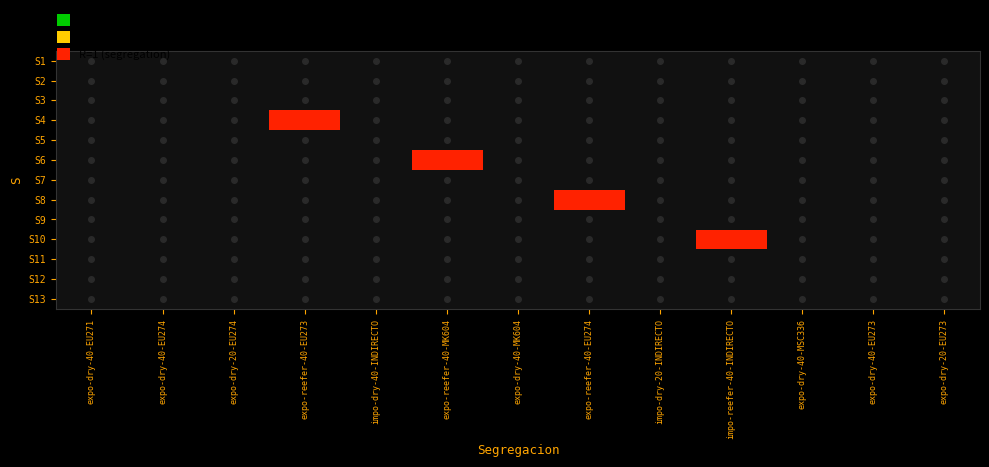

Reading left to right, list all the values displayed in this chart.

S1: expo-dry-40-EU271=0	expo-dry-40-EU274=0	expo-dry-20-EU274=0	expo-reefer-40-EU273=0	impo-dry-40-INDIRECTO=0	expo-reefer-40-MK604=0	expo-dry-40-MK604=0	expo-reefer-40-EU274=0	impo-dry-20-INDIRECTO=0	impo-reefer-40-INDIRECTO=0	expo-dry-40-MSC336=0	expo-dry-40-EU273=0	expo-dry-20-EU273=0
S2: expo-dry-40-EU271=0	expo-dry-40-EU274=0	expo-dry-20-EU274=0	expo-reefer-40-EU273=0	impo-dry-40-INDIRECTO=0	expo-reefer-40-MK604=0	expo-dry-40-MK604=0	expo-reefer-40-EU274=0	impo-dry-20-INDIRECTO=0	impo-reefer-40-INDIRECTO=0	expo-dry-40-MSC336=0	expo-dry-40-EU273=0	expo-dry-20-EU273=0
S3: expo-dry-40-EU271=0	expo-dry-40-EU274=0	expo-dry-20-EU274=0	expo-reefer-40-EU273=0	impo-dry-40-INDIRECTO=0	expo-reefer-40-MK604=0	expo-dry-40-MK604=0	expo-reefer-40-EU274=0	impo-dry-20-INDIRECTO=0	impo-reefer-40-INDIRECTO=0	expo-dry-40-MSC336=0	expo-dry-40-EU273=0	expo-dry-20-EU273=0
S4: expo-dry-40-EU271=0	expo-dry-40-EU274=0	expo-dry-20-EU274=0	expo-reefer-40-EU273=1	impo-dry-40-INDIRECTO=0	expo-reefer-40-MK604=0	expo-dry-40-MK604=0	expo-reefer-40-EU274=0	impo-dry-20-INDIRECTO=0	impo-reefer-40-INDIRECTO=0	expo-dry-40-MSC336=0	expo-dry-40-EU273=0	expo-dry-20-EU273=0
S5: expo-dry-40-EU271=0	expo-dry-40-EU274=0	expo-dry-20-EU274=0	expo-reefer-40-EU273=0	impo-dry-40-INDIRECTO=0	expo-reefer-40-MK604=0	expo-dry-40-MK604=0	expo-reefer-40-EU274=0	impo-dry-20-INDIRECTO=0	impo-reefer-40-INDIRECTO=0	expo-dry-40-MSC336=0	expo-dry-40-EU273=0	expo-dry-20-EU273=0
S6: expo-dry-40-EU271=0	expo-dry-40-EU274=0	expo-dry-20-EU274=0	expo-reefer-40-EU273=0	impo-dry-40-INDIRECTO=0	expo-reefer-40-MK604=1	expo-dry-40-MK604=0	expo-reefer-40-EU274=0	impo-dry-20-INDIRECTO=0	impo-reefer-40-INDIRECTO=0	expo-dry-40-MSC336=0	expo-dry-40-EU273=0	expo-dry-20-EU273=0
S7: expo-dry-40-EU271=0	expo-dry-40-EU274=0	expo-dry-20-EU274=0	expo-reefer-40-EU273=0	impo-dry-40-INDIRECTO=0	expo-reefer-40-MK604=0	expo-dry-40-MK604=0	expo-reefer-40-EU274=0	impo-dry-20-INDIRECTO=0	impo-reefer-40-INDIRECTO=0	expo-dry-40-MSC336=0	expo-dry-40-EU273=0	expo-dry-20-EU273=0
S8: expo-dry-40-EU271=0	expo-dry-40-EU274=0	expo-dry-20-EU274=0	expo-reefer-40-EU273=0	impo-dry-40-INDIRECTO=0	expo-reefer-40-MK604=0	expo-dry-40-MK604=0	expo-reefer-40-EU274=1	impo-dry-20-INDIRECTO=0	impo-reefer-40-INDIRECTO=0	expo-dry-40-MSC336=0	expo-dry-40-EU273=0	expo-dry-20-EU273=0
S9: expo-dry-40-EU271=0	expo-dry-40-EU274=0	expo-dry-20-EU274=0	expo-reefer-40-EU273=0	impo-dry-40-INDIRECTO=0	expo-reefer-40-MK604=0	expo-dry-40-MK604=0	expo-reefer-40-EU274=0	impo-dry-20-INDIRECTO=0	impo-reefer-40-INDIRECTO=0	expo-dry-40-MSC336=0	expo-dry-40-EU273=0	expo-dry-20-EU273=0
S10: expo-dry-40-EU271=0	expo-dry-40-EU274=0	expo-dry-20-EU274=0	expo-reefer-40-EU273=0	impo-dry-40-INDIRECTO=0	expo-reefer-40-MK604=0	expo-dry-40-MK604=0	expo-reefer-40-EU274=0	impo-dry-20-INDIRECTO=0	impo-reefer-40-INDIRECTO=1	expo-dry-40-MSC336=0	expo-dry-40-EU273=0	expo-dry-20-EU273=0
S11: expo-dry-40-EU271=0	expo-dry-40-EU274=0	expo-dry-20-EU274=0	expo-reefer-40-EU273=0	impo-dry-40-INDIRECTO=0	expo-reefer-40-MK604=0	expo-dry-40-MK604=0	expo-reefer-40-EU274=0	impo-dry-20-INDIRECTO=0	impo-reefer-40-INDIRECTO=0	expo-dry-40-MSC336=0	expo-dry-40-EU273=0	expo-dry-20-EU273=0
S12: expo-dry-40-EU271=0	expo-dry-40-EU274=0	expo-dry-20-EU274=0	expo-reefer-40-EU273=0	impo-dry-40-INDIRECTO=0	expo-reefer-40-MK604=0	expo-dry-40-MK604=0	expo-reefer-40-EU274=0	impo-dry-20-INDIRECTO=0	impo-reefer-40-INDIRECTO=0	expo-dry-40-MSC336=0	expo-dry-40-EU273=0	expo-dry-20-EU273=0
S13: expo-dry-40-EU271=0	expo-dry-40-EU274=0	expo-dry-20-EU274=0	expo-reefer-40-EU273=0	impo-dry-40-INDIRECTO=0	expo-reefer-40-MK604=0	expo-dry-40-MK604=0	expo-reefer-40-EU274=0	impo-dry-20-INDIRECTO=0	impo-reefer-40-INDIRECTO=0	expo-dry-40-MSC336=0	expo-dry-40-EU273=0	expo-dry-20-EU273=0